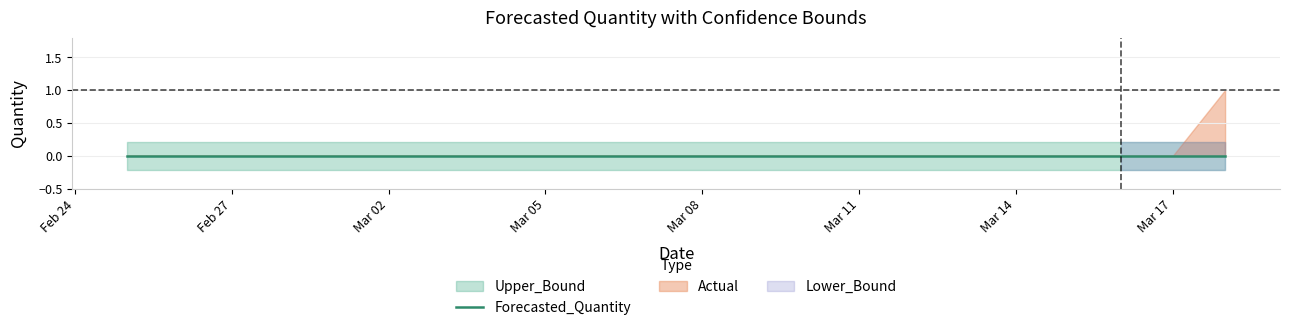

List the labels in order of Actual value, largest first.

2011-03-18, 2011-02-25, 2011-02-26, 2011-02-27, 2011-02-28, 2011-03-01, 2011-03-02, 2011-03-03, 2011-03-04, 2011-03-05, 2011-03-06, 2011-03-07, 2011-03-08, 2011-03-09, 2011-03-10, 2011-03-11, 2011-03-12, 2011-03-13, 2011-03-14, 2011-03-15, 2011-03-16, 2011-03-17